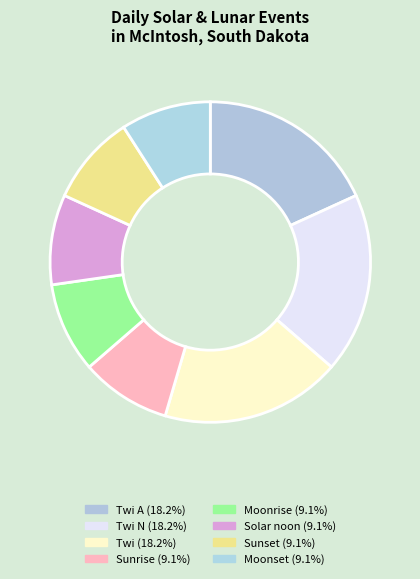

Does any single category account for the majority?

No